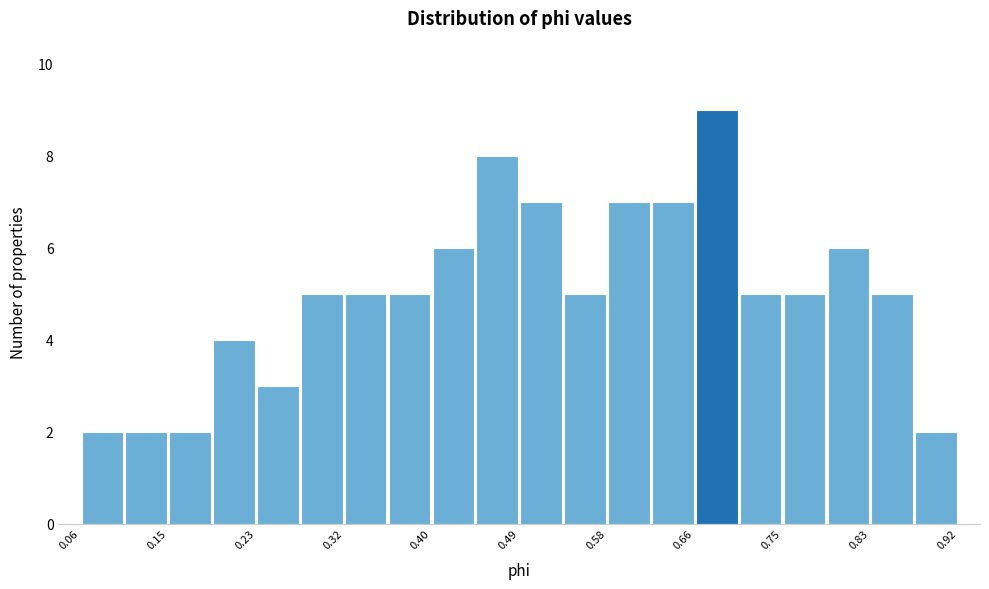

Reading left to right, list every bar in this chart as the range it spans on the x-axis followed by its height. Neither the bar edges nor the heights are printed on the chart, so give them approximately, as read against the axes.

0.06 to 0.10: 2
0.10 to 0.15: 2
0.15 to 0.19: 2
0.19 to 0.23: 4
0.23 to 0.28: 3
0.28 to 0.32: 5
0.32 to 0.36: 5
0.36 to 0.40: 5
0.40 to 0.45: 6
0.45 to 0.49: 8
0.49 to 0.53: 7
0.53 to 0.58: 5
0.58 to 0.62: 7
0.62 to 0.66: 7
0.66 to 0.71: 9
0.71 to 0.75: 5
0.75 to 0.79: 5
0.79 to 0.83: 6
0.83 to 0.88: 5
0.88 to 0.92: 2